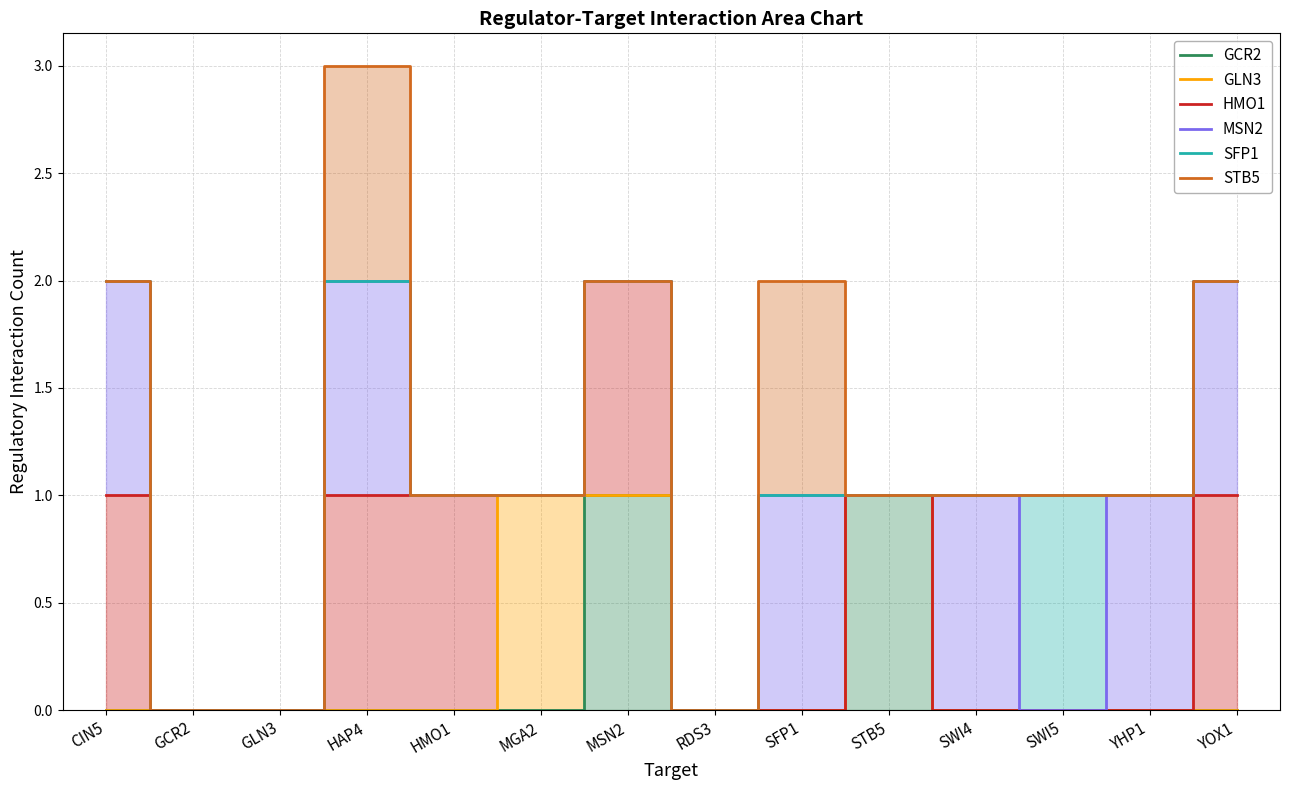

At how many categories does at least one series exceed 2?

1